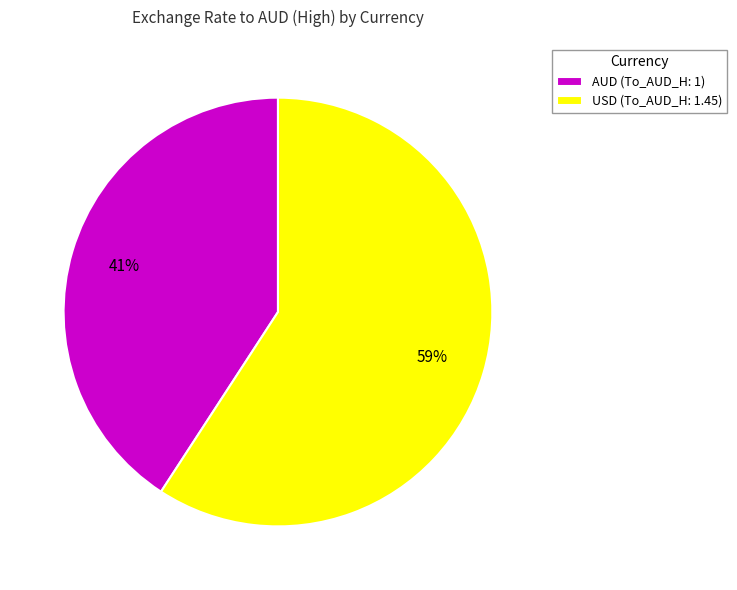

True or false: AUD accounts for 30% of the total.

False